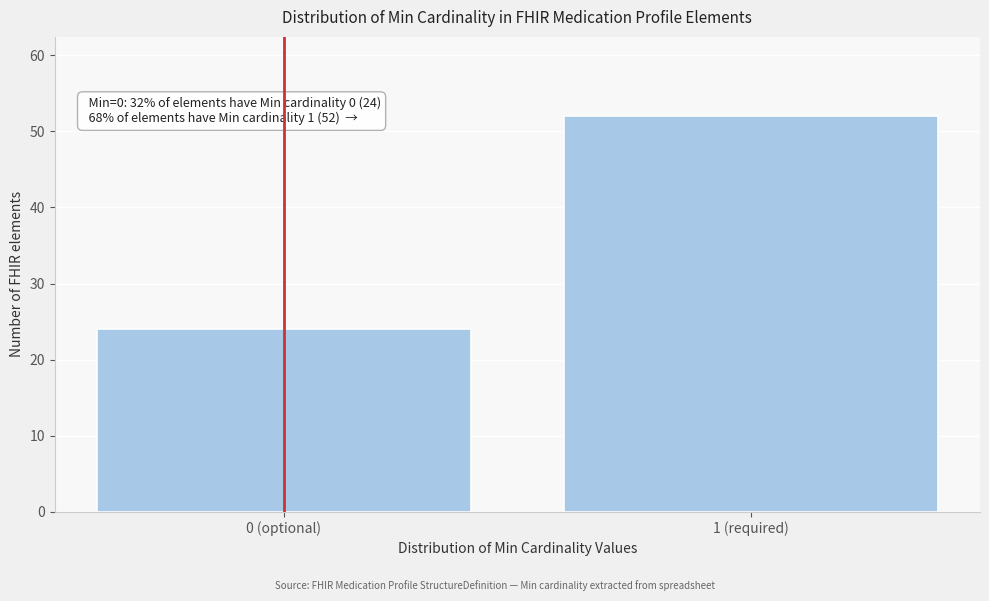

Reading left to right, extract all data points from this chart.

0 (optional)=24	1 (required)=52